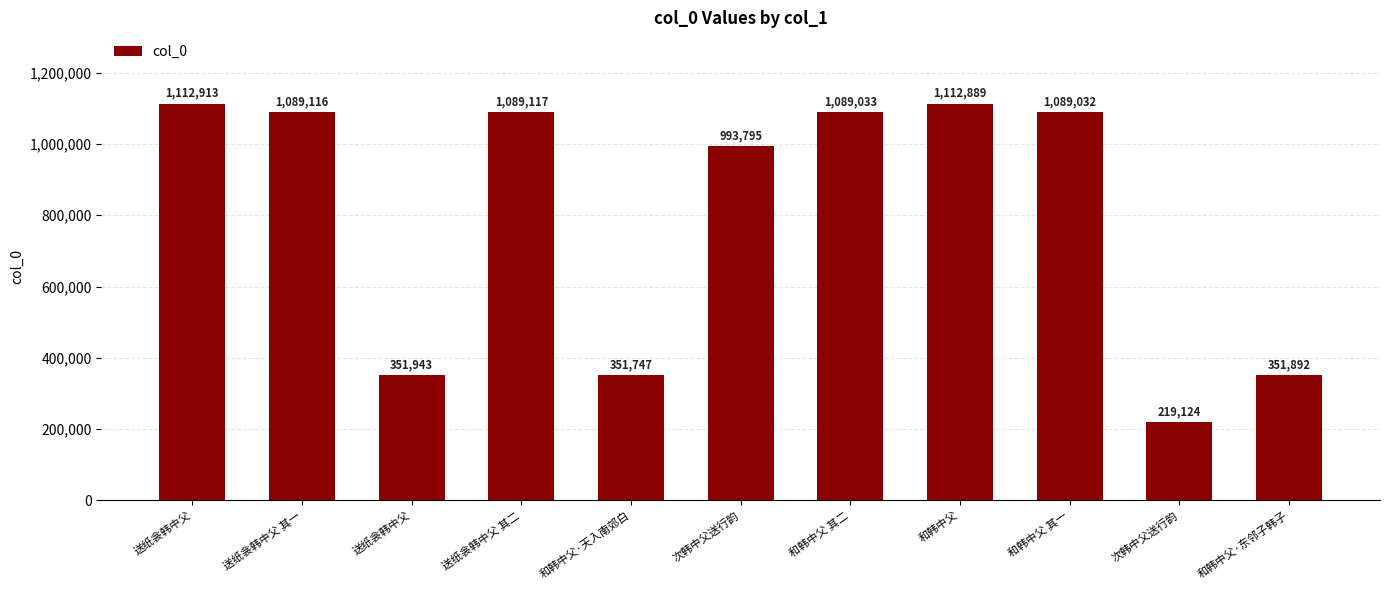

Where is the data nearest to the value 666018?

送纸衾韩中父